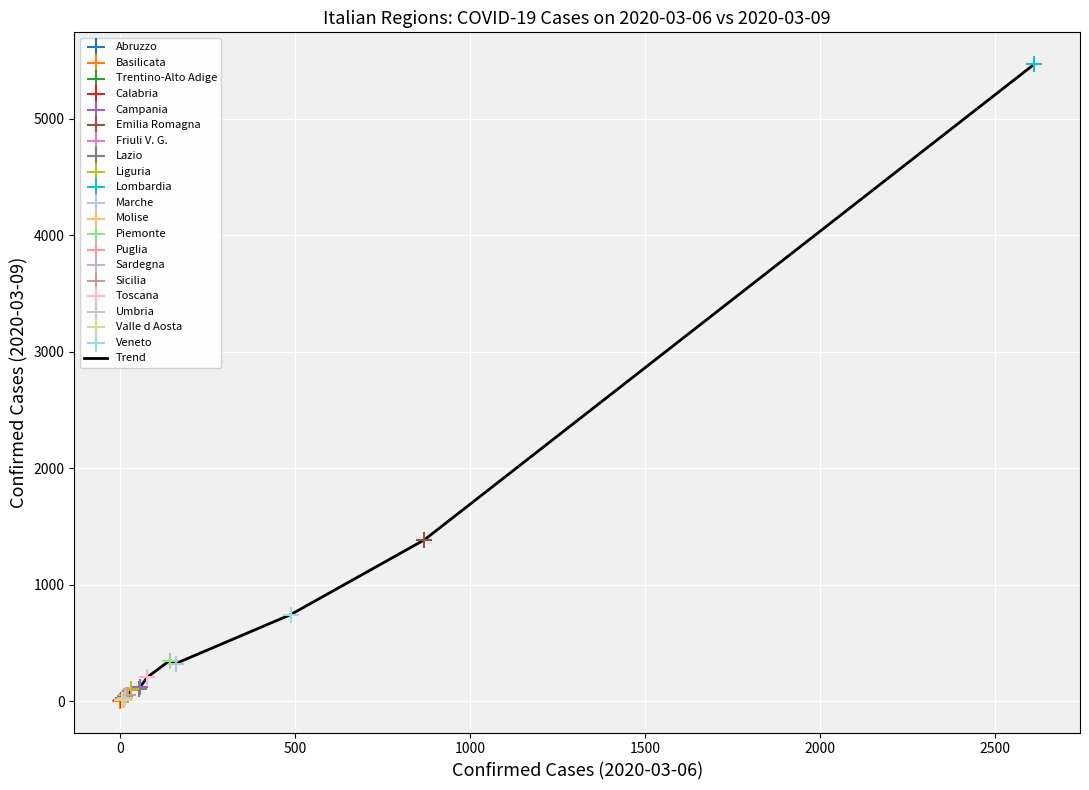

What is the greatest value displayed?

5469